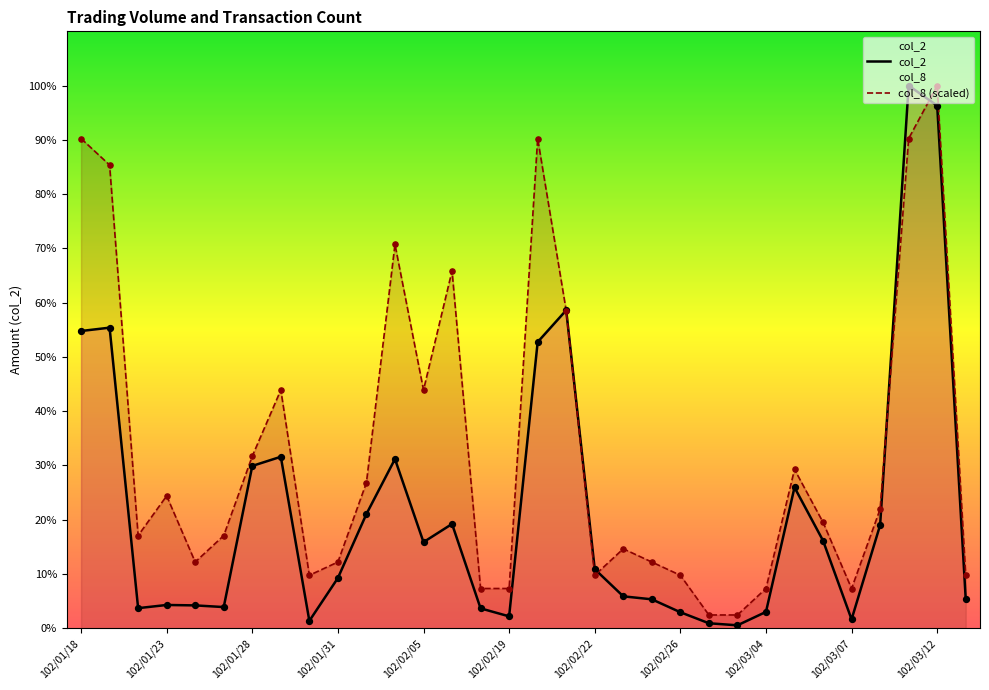

Which series reaches the minimum Y coordinate?

col_2